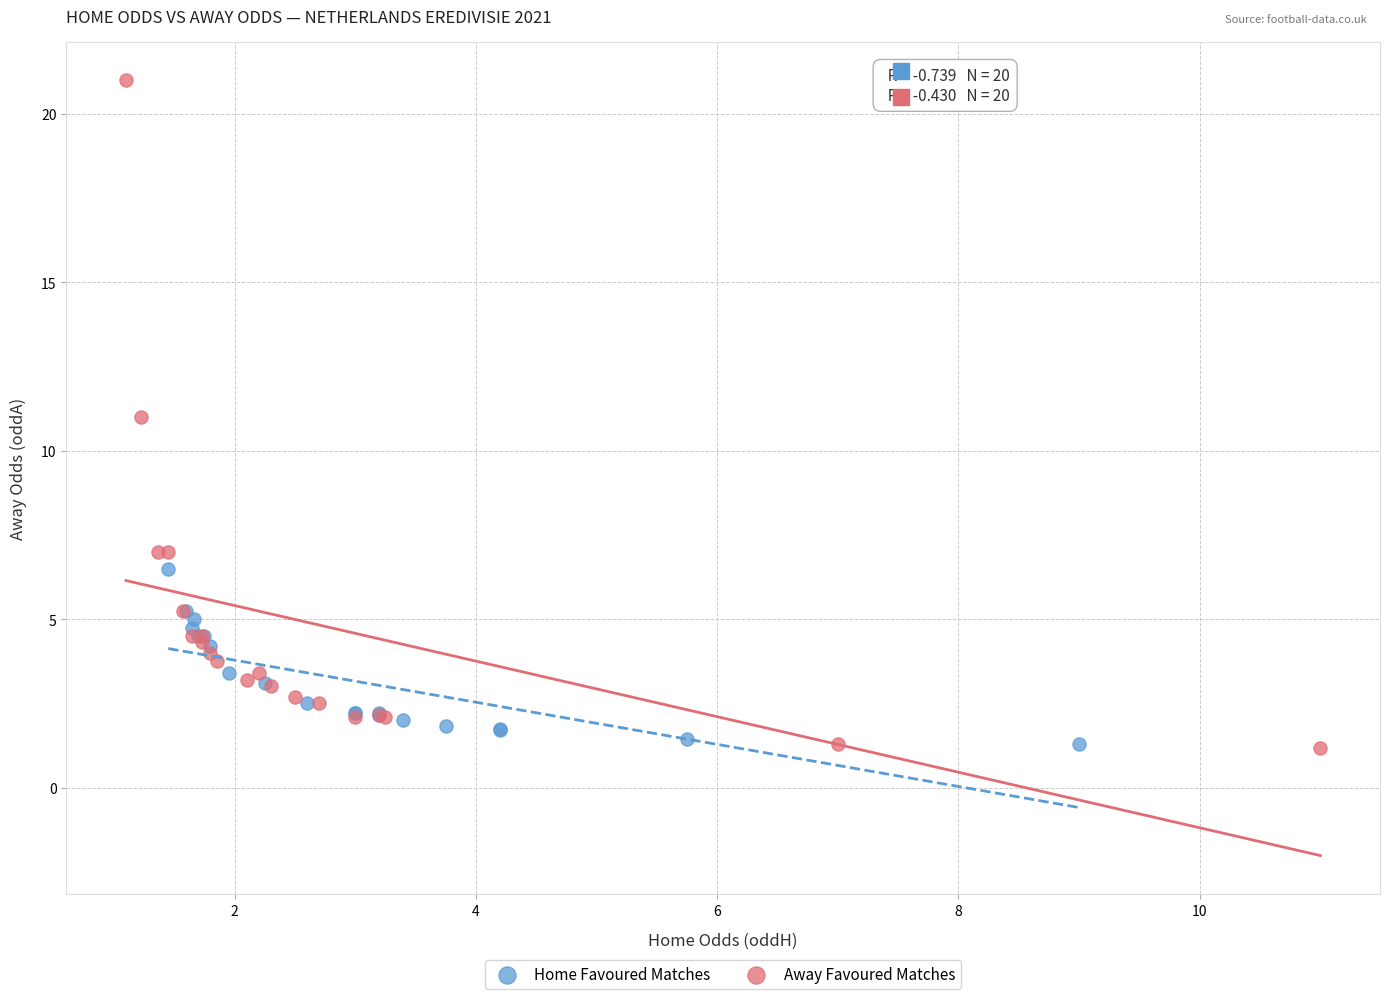

Which series has the largest Y range (max minus min)?

Away Favoured Matches